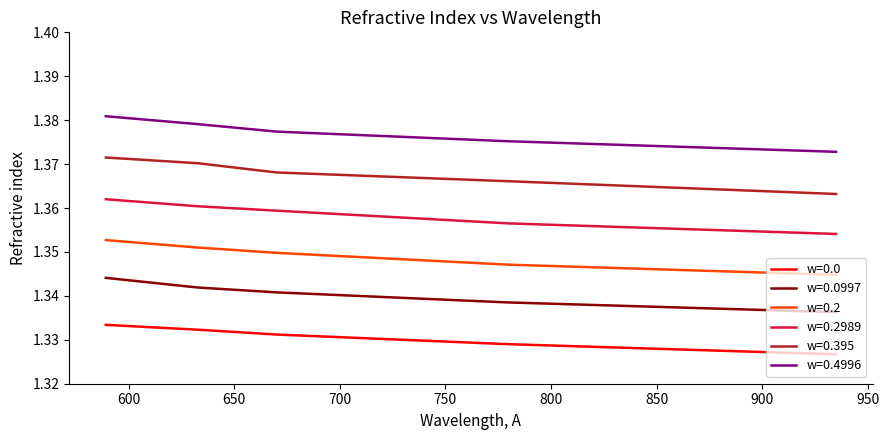

Rank the series by their maximum value, from highest to lowest.

w=0.4996, w=0.395, w=0.2989, w=0.2, w=0.0997, w=0.0